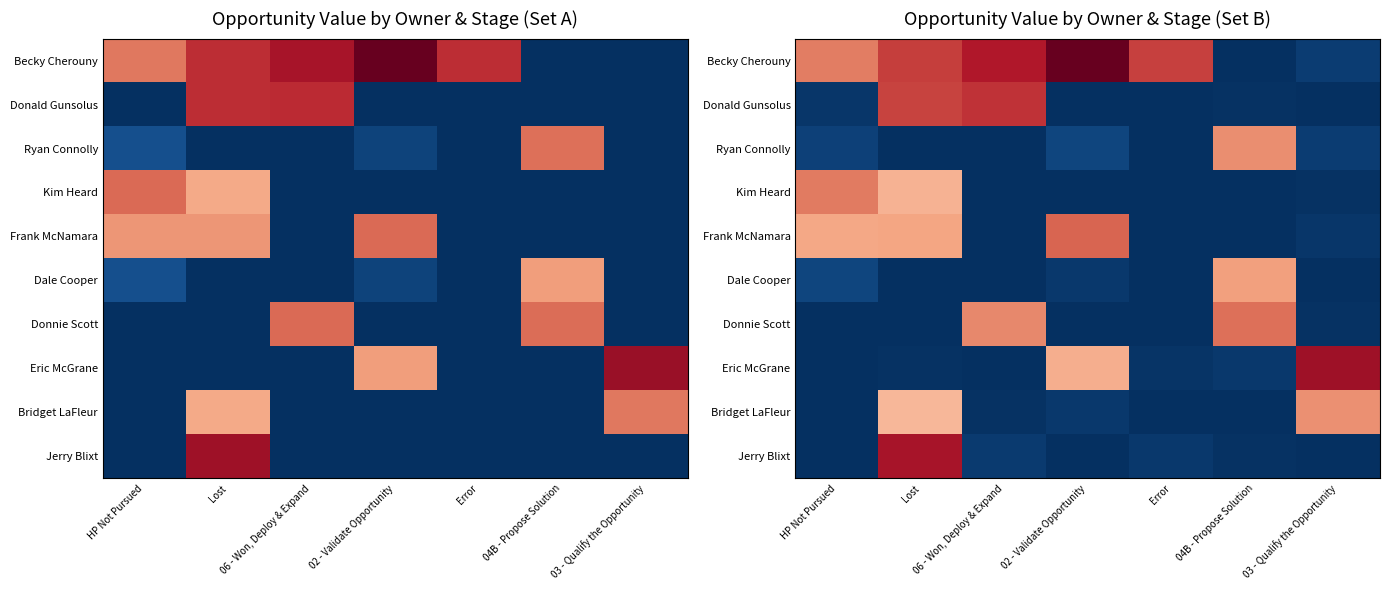

Where does the Becky Cherouny series first go above 15?

Lost